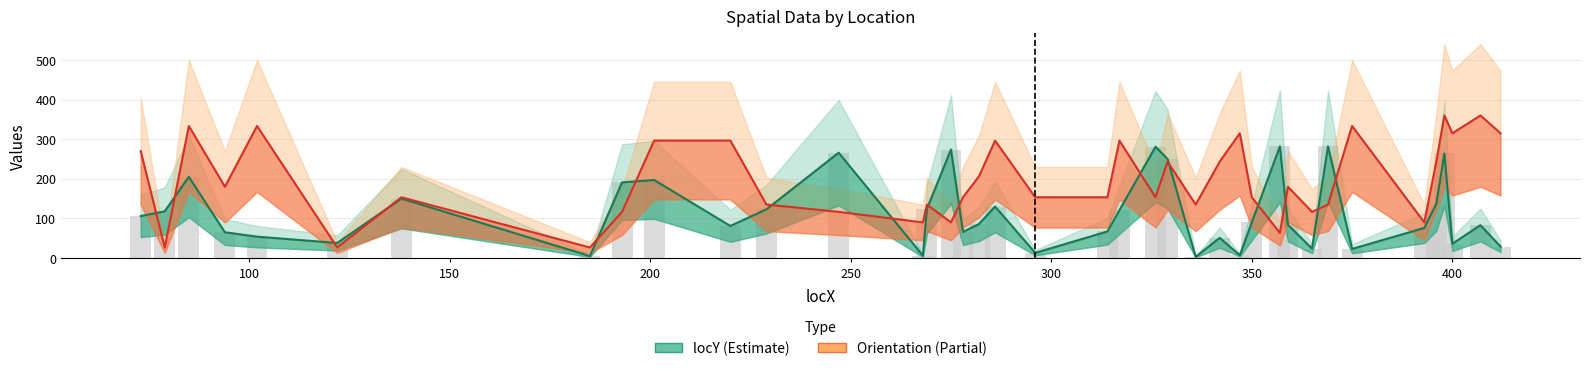

Count the number of data series in this chart.

2